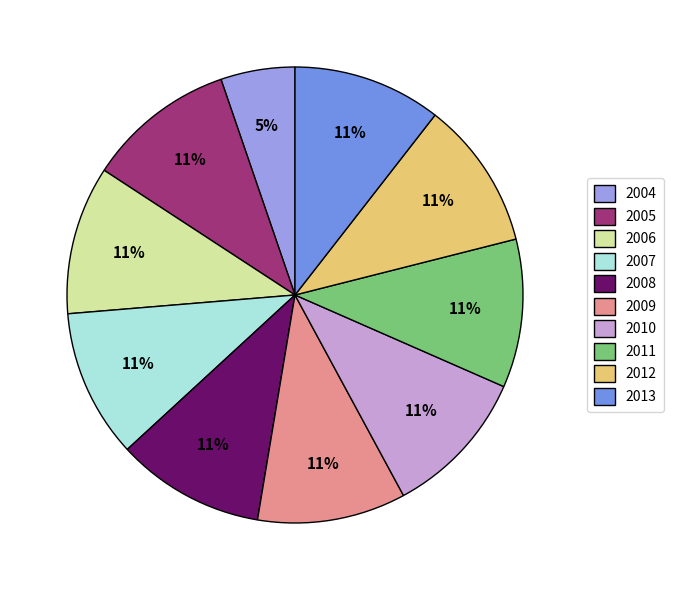

To the nearest percent, what is the combined percentage of 2009 and 2012?

21%